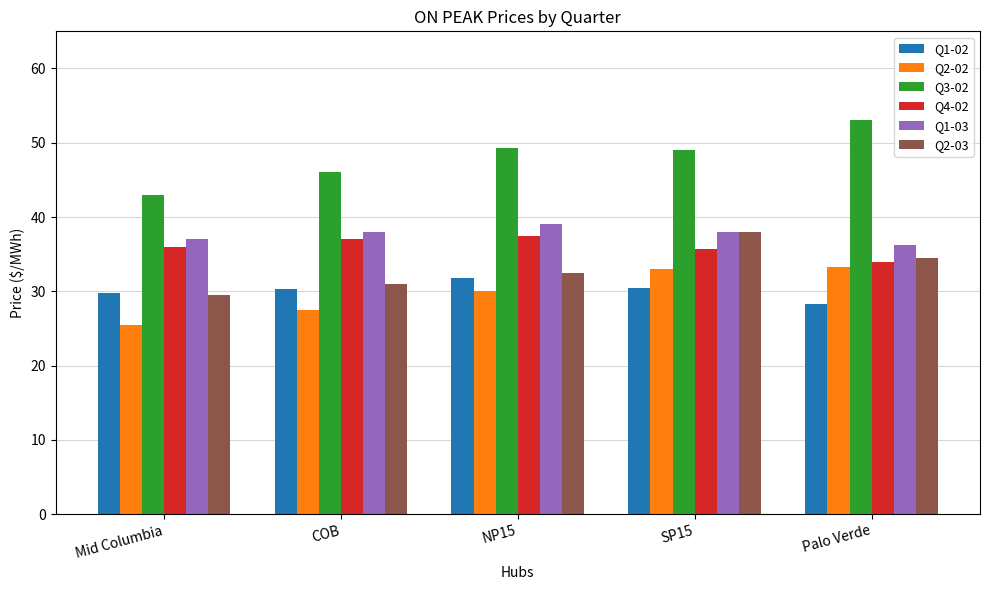

Is the value of Q3-02 at COB greater than the value of Q2-03 at Mid Columbia?

Yes